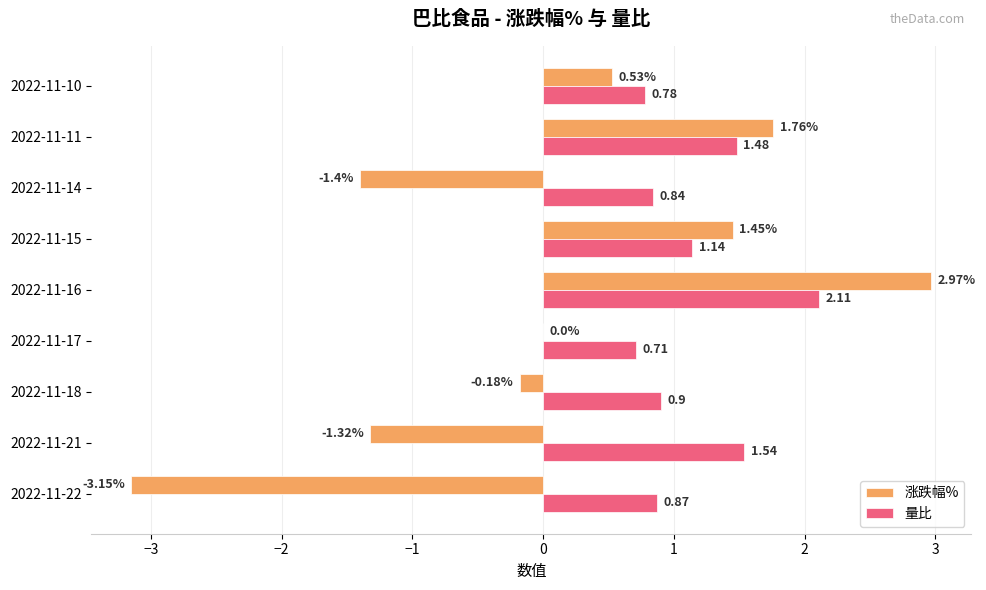

Is the value of 涨跌幅% at 2022-11-11 greater than the value of 量比 at 2022-11-16?

No